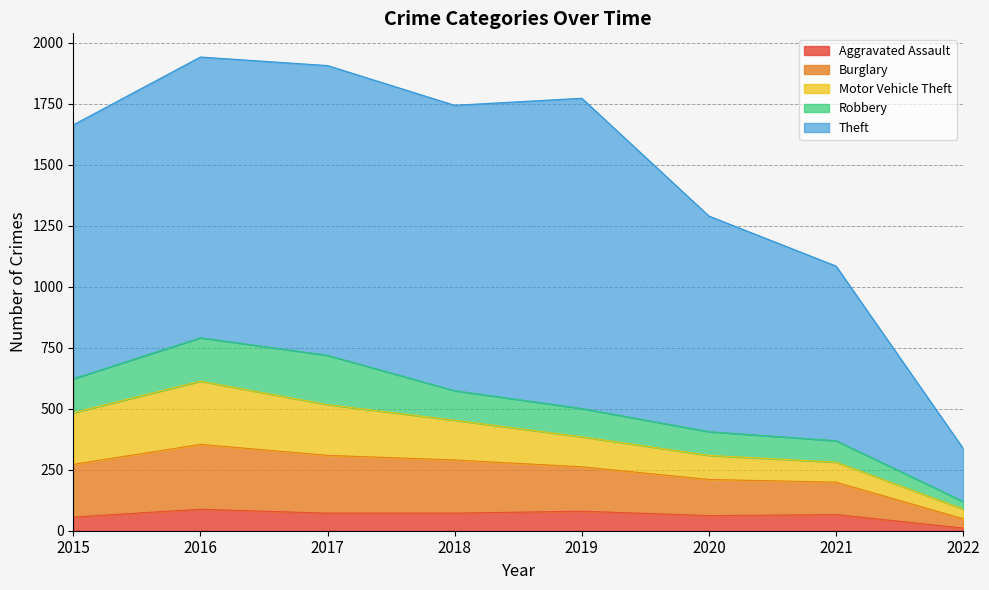

At which label does Aggravated Assault reach its minimum?

2022